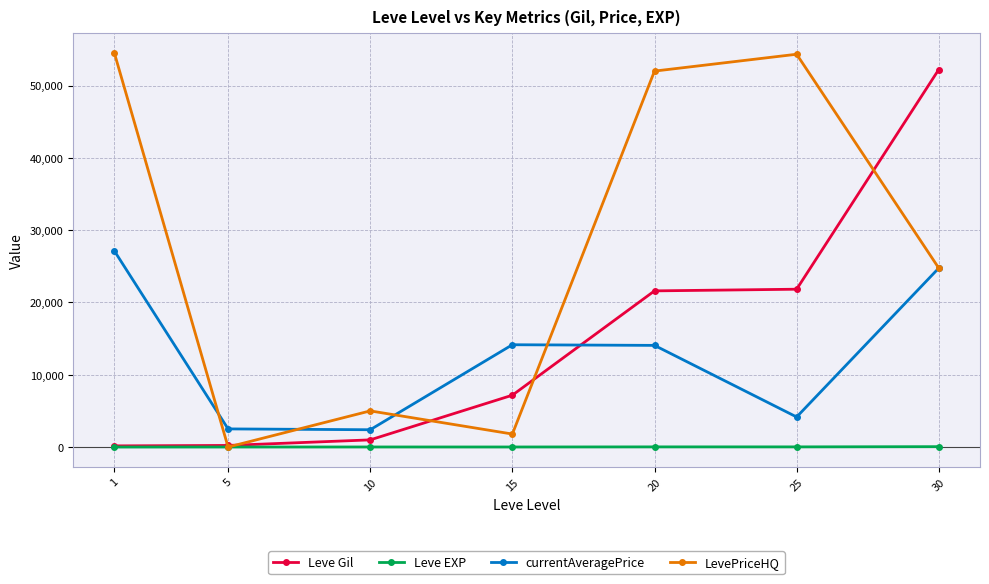

True or false: Leve Gil and currentAveragePrice intersect in this chart.

True